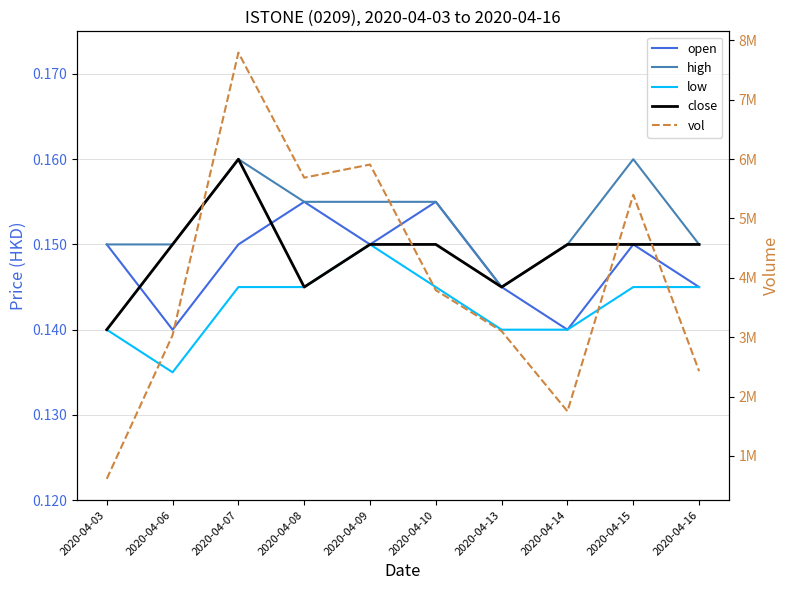

Does the chart have visible grid lines?

Yes